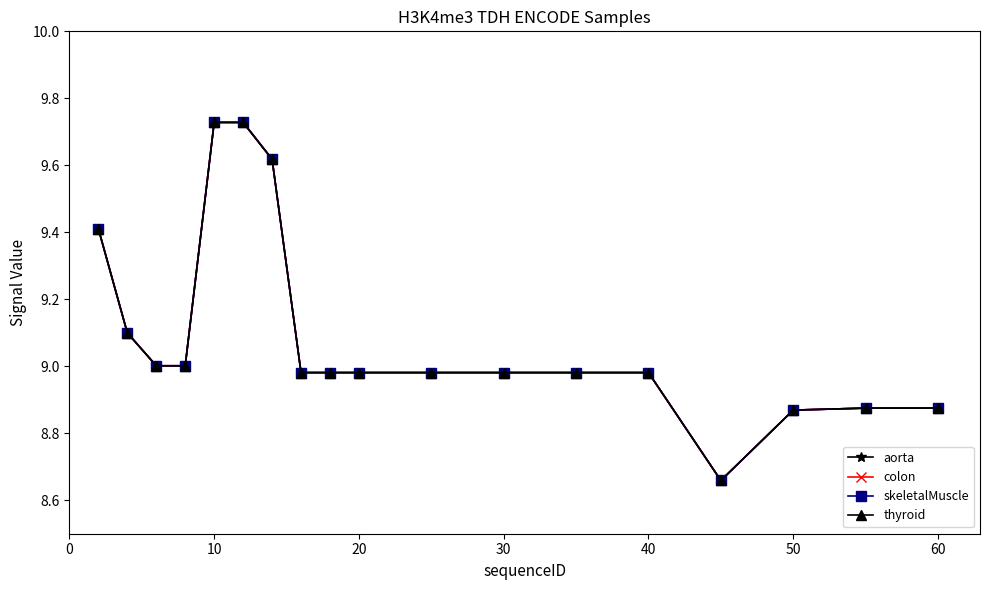

Is this an area chart (filled region under the line)?

No